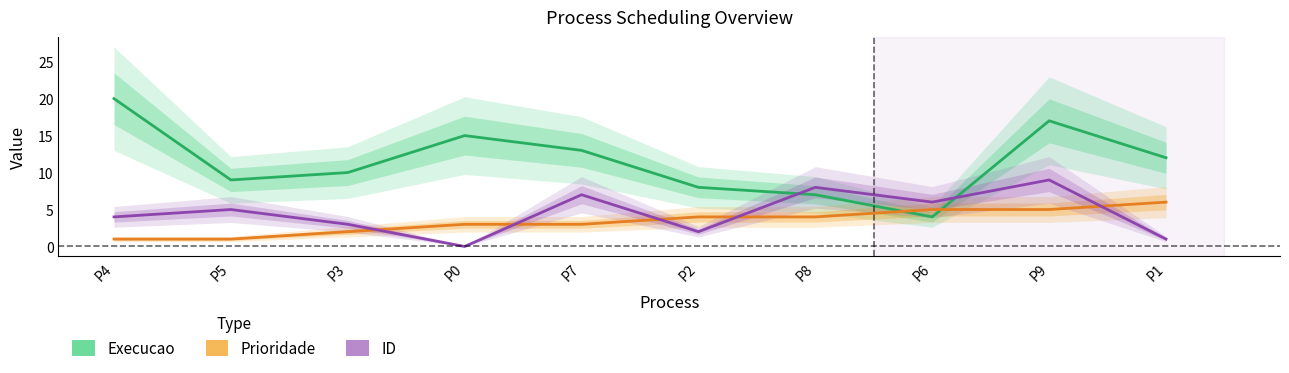

Which series has the largest total across all categories?

Execucao